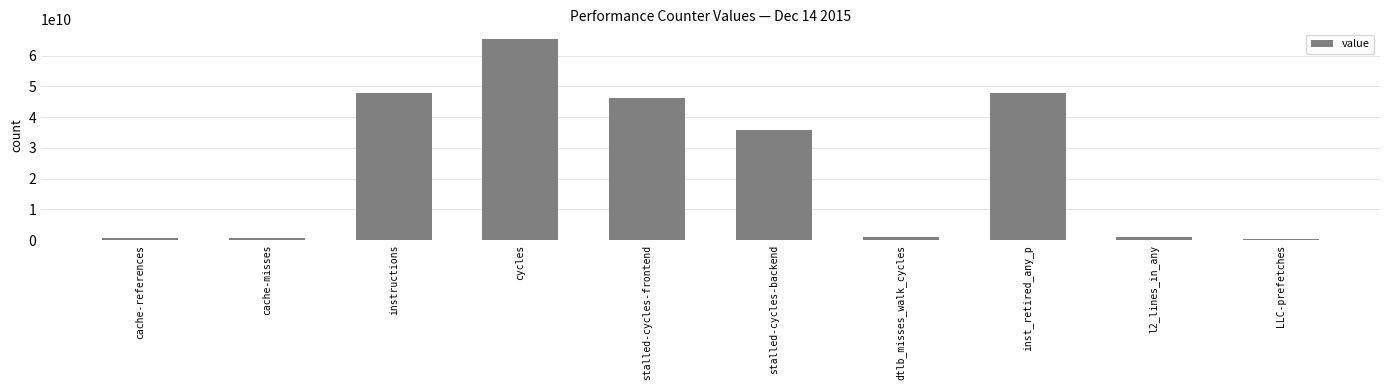

Which label corresponds to the largest value in the chart?

cycles